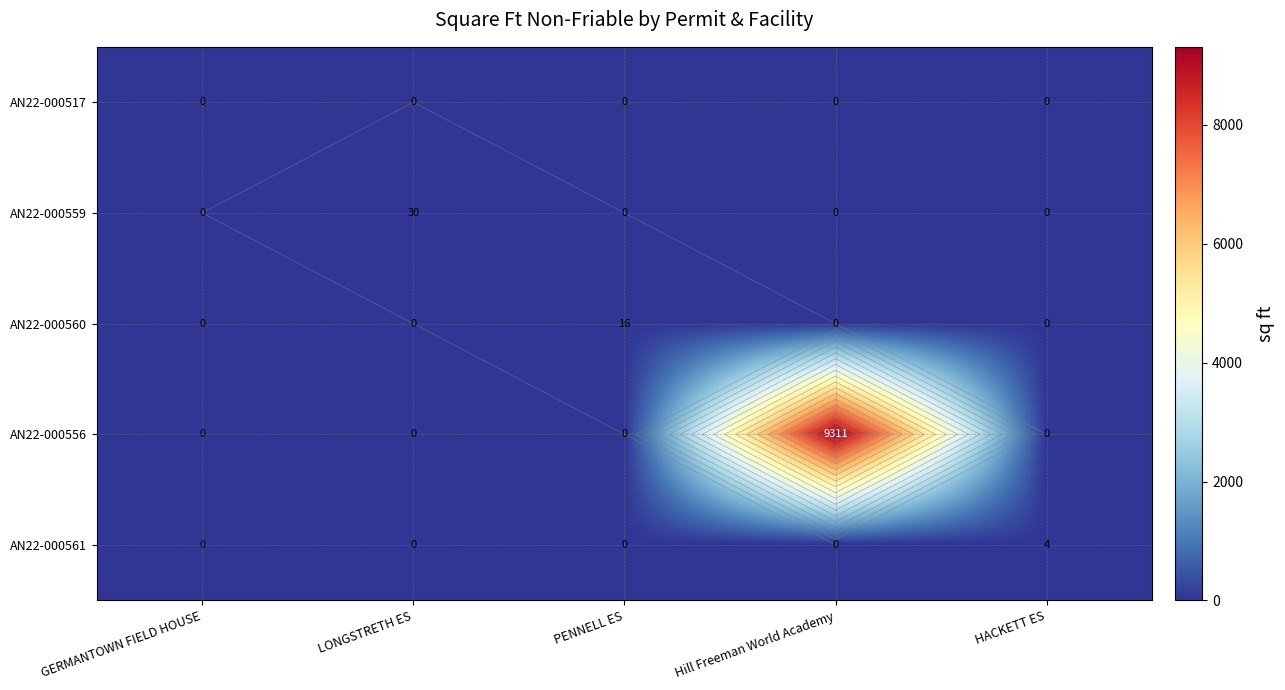

The value of AN22-000560 at GERMANTOWN FIELD HOUSE is 0. True or false?

True